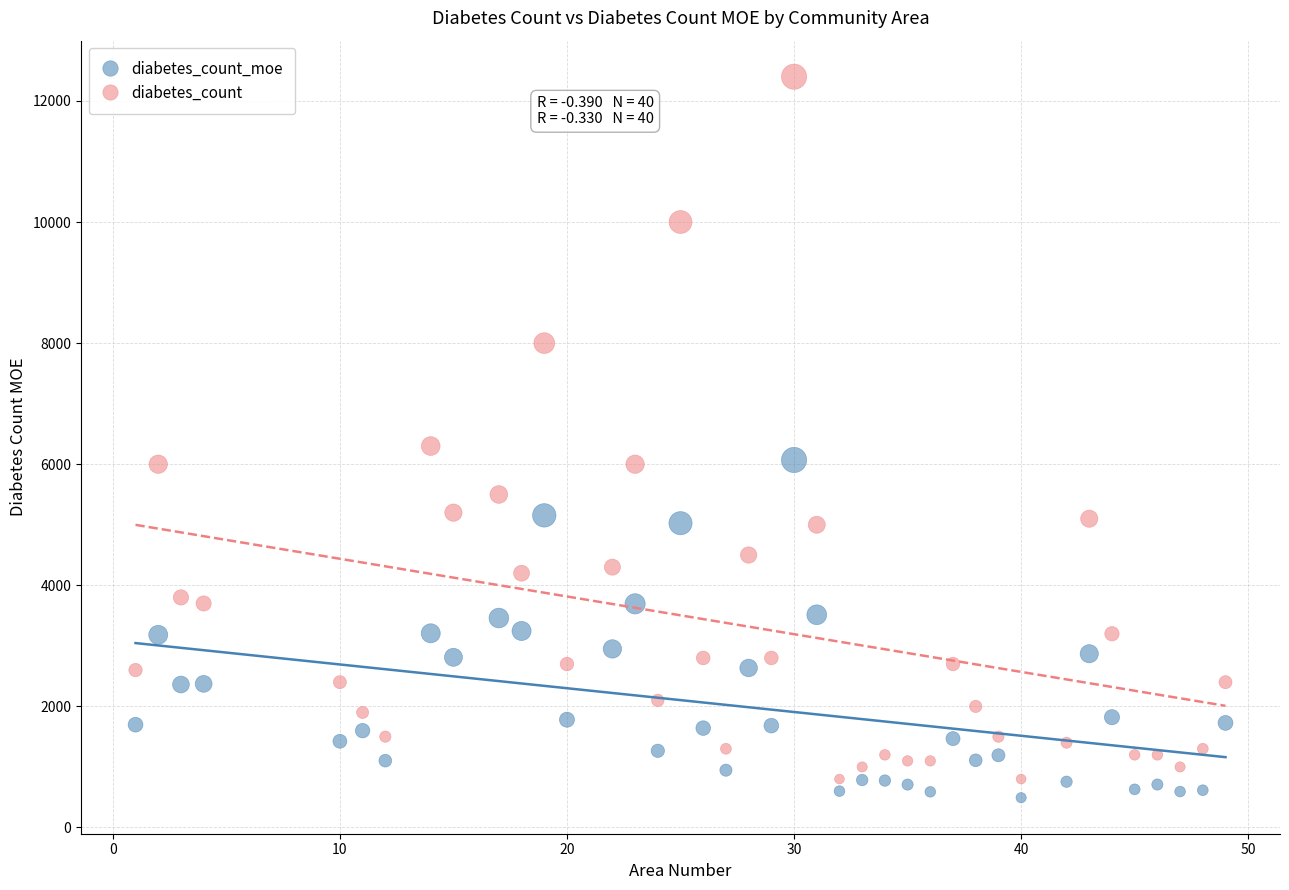

Which series reaches the maximum Y coordinate?

diabetes_count